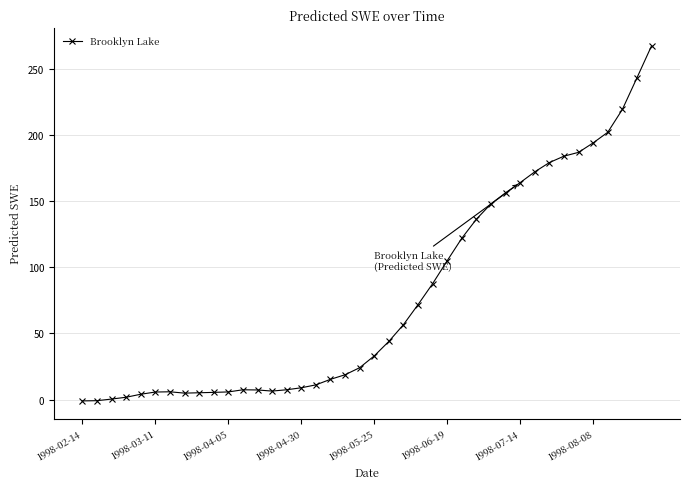

What is the maximum value shown in the chart?

267.8